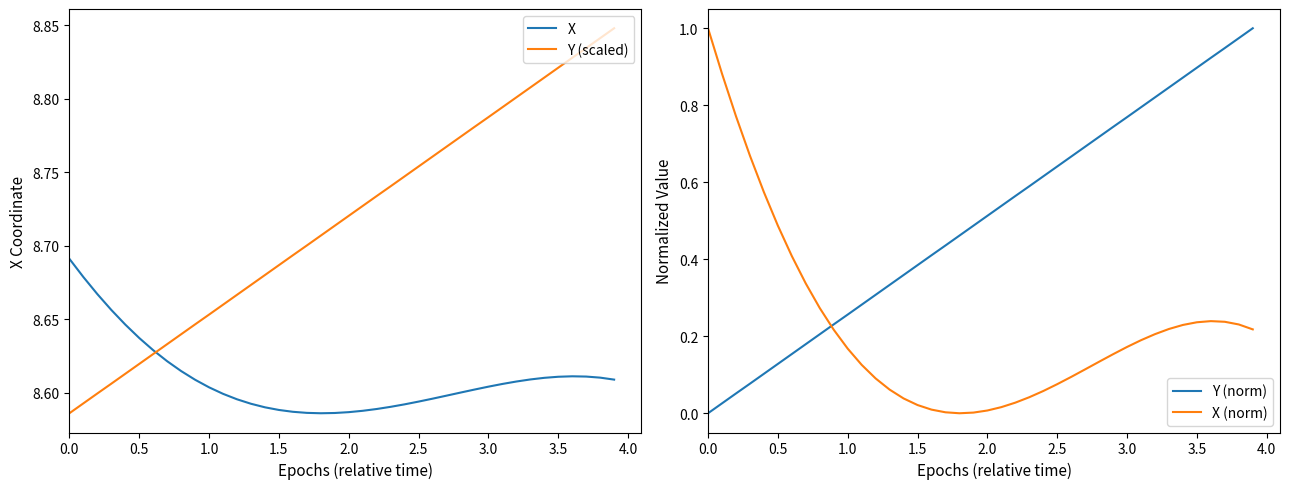

True or false: Y (scaled) has a value of 12.1 at 0.5.

False